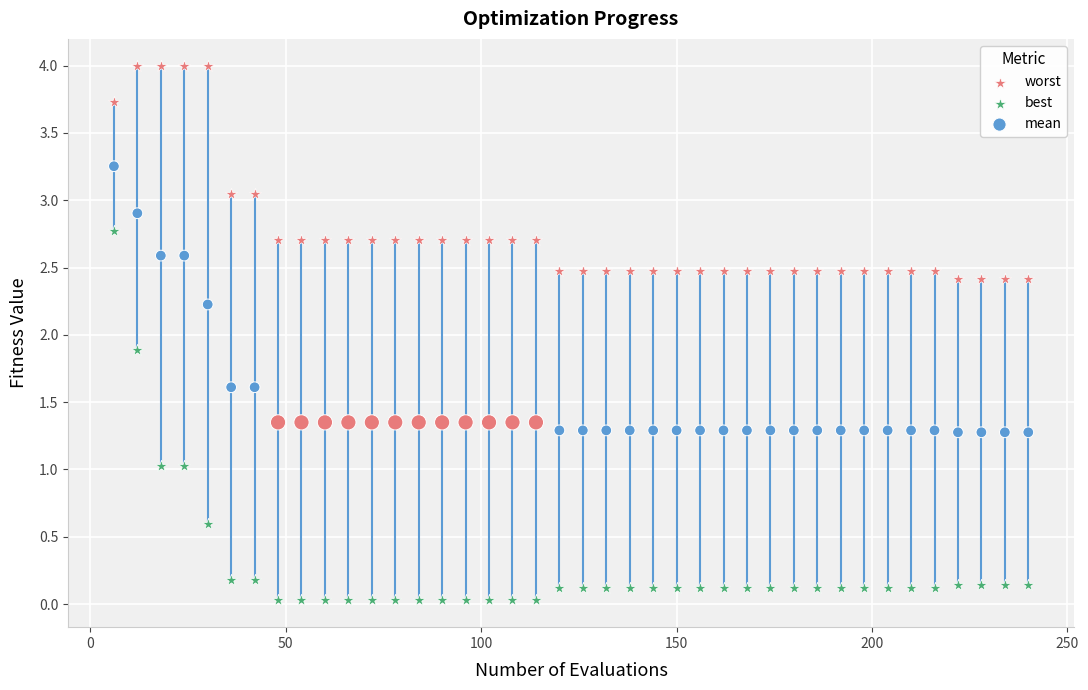

Which series reaches the minimum Y coordinate?

best